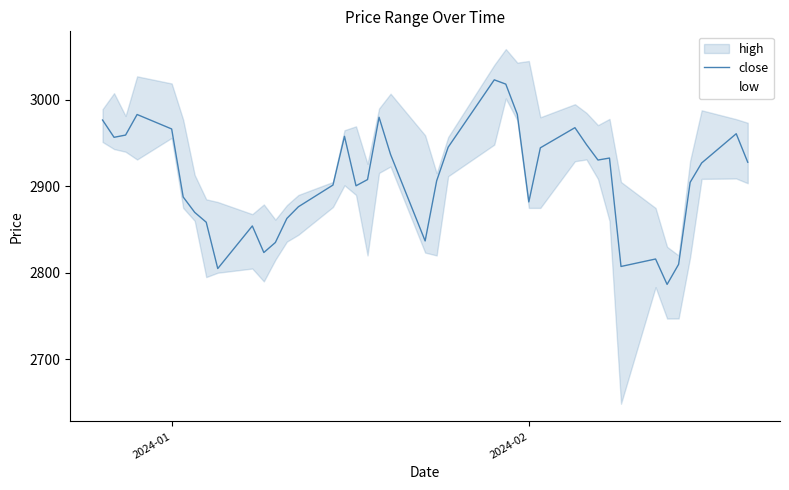

What is the highest value of the close series?

3023.2